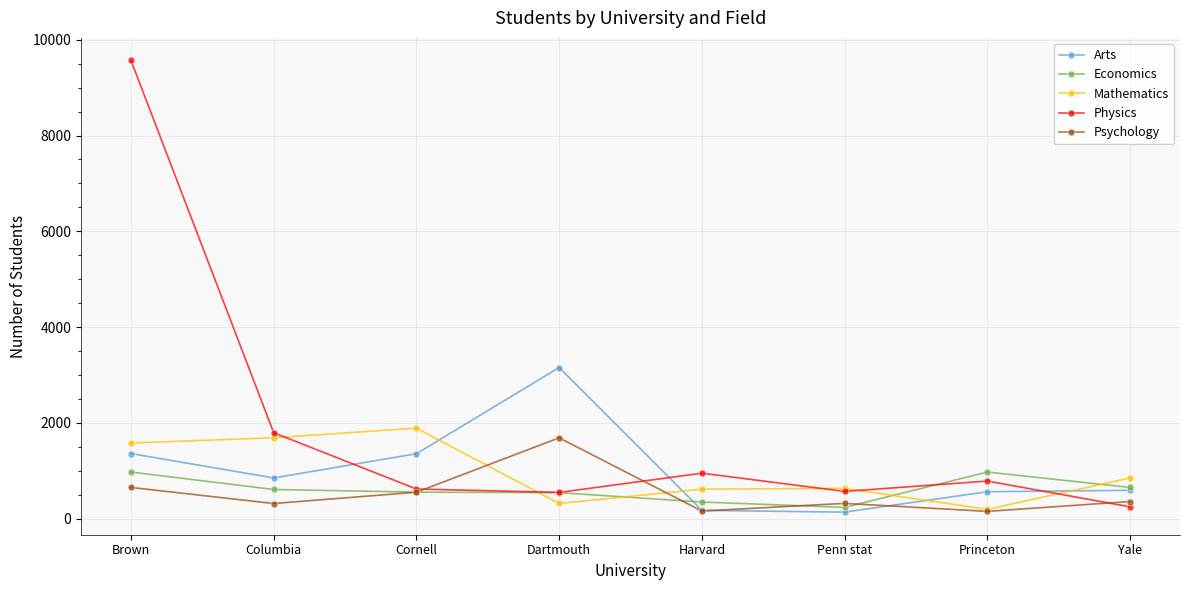

What is the difference between the maximum and second lowest values in the Psychology series?

1529